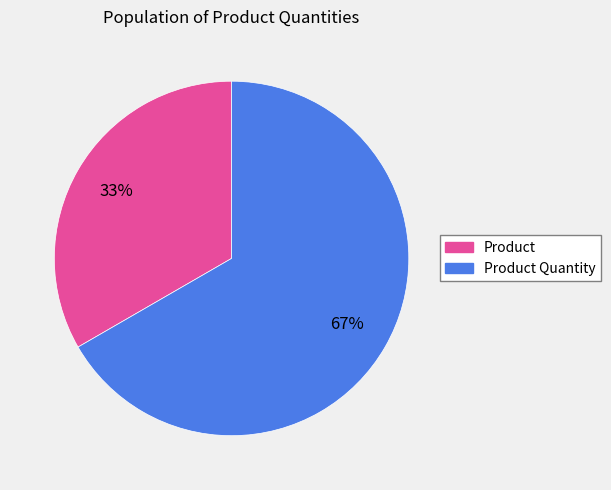

Is there a majority slice in this chart?

Yes